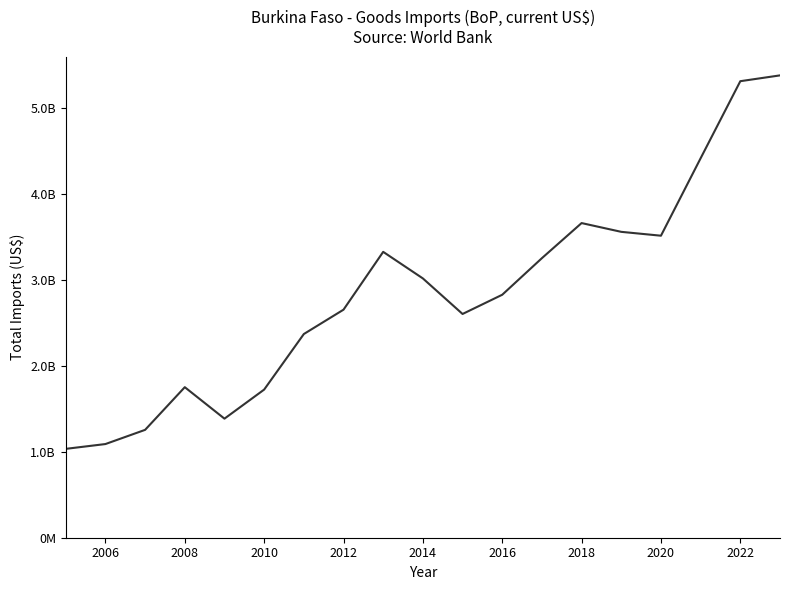

Is this an area chart (filled region under the line)?

No